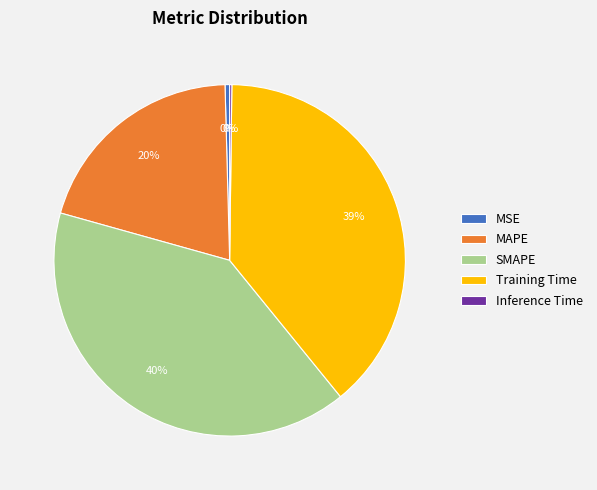

Do MSE and Training Time together represent more than half of the pie?

No